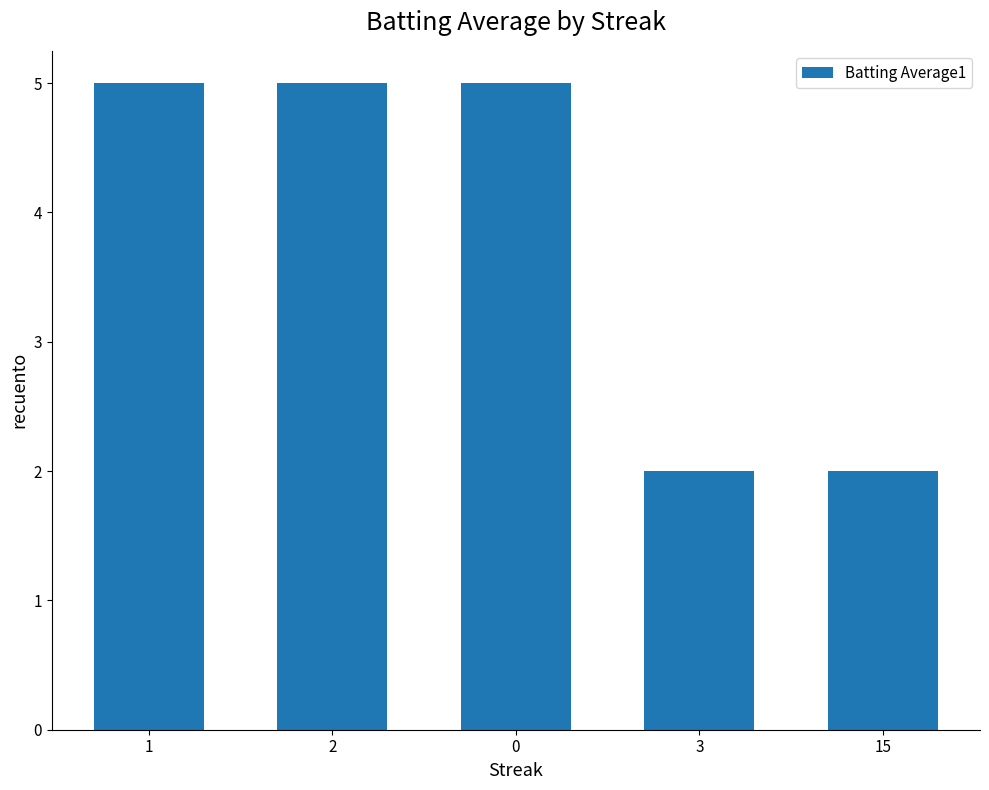

Are the bars horizontal?

No